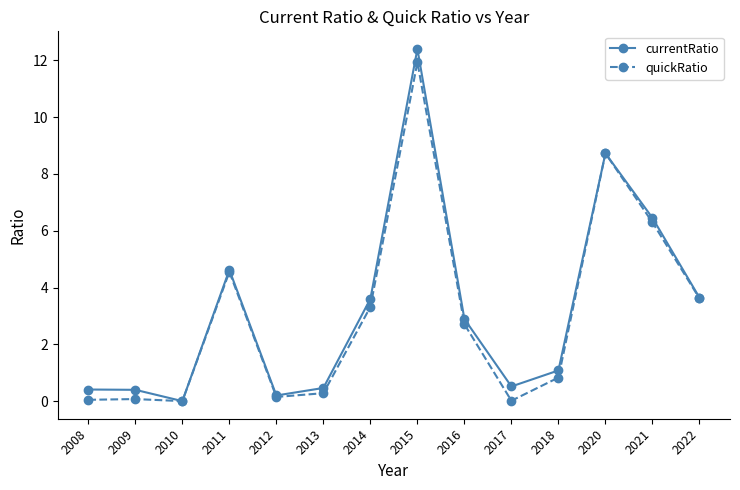

What is the spread (max minus min) of values at 2015?

0.5